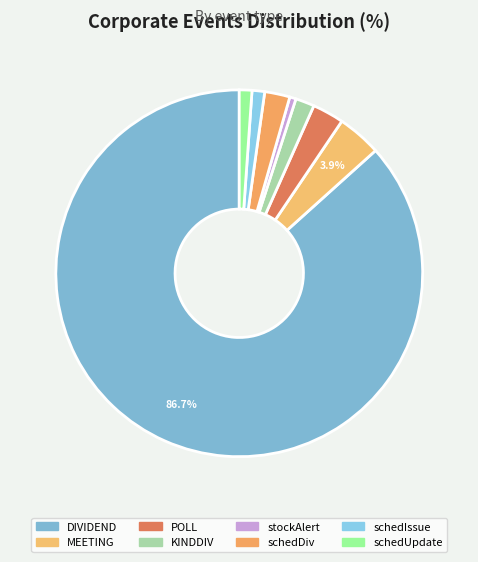

What is the total percentage of schedDiv and schedIssue?

3.3%